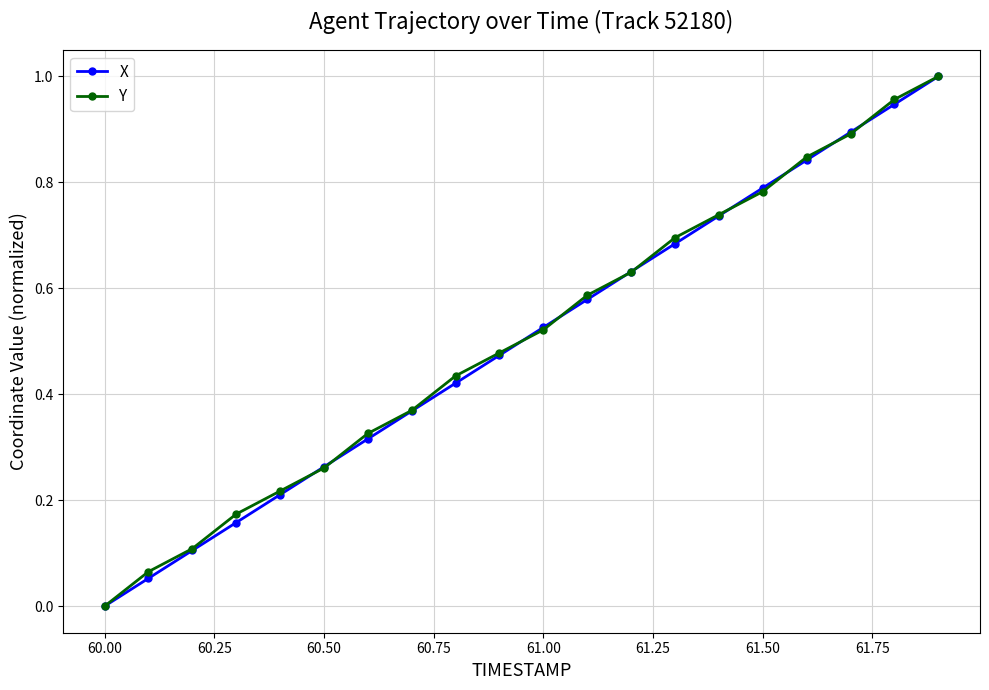

True or false: X has more than 2 points higher than both neighbors.

False